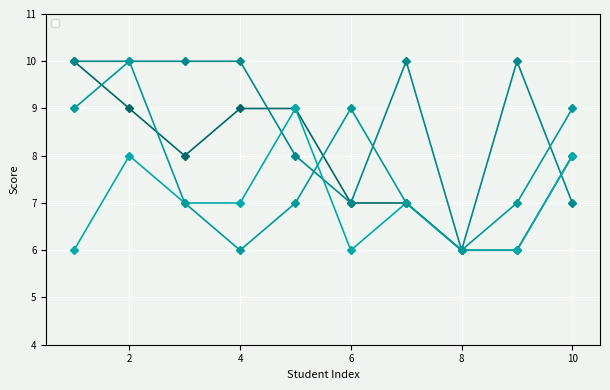

At how many categories does at least one series exceed 6?

9